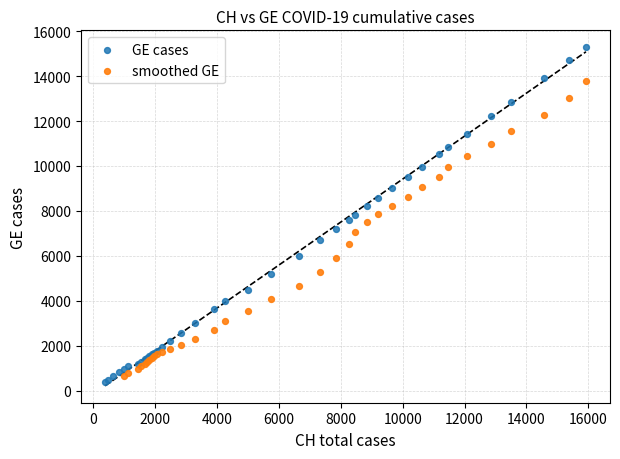

Which series reaches the maximum Y coordinate?

GE cases